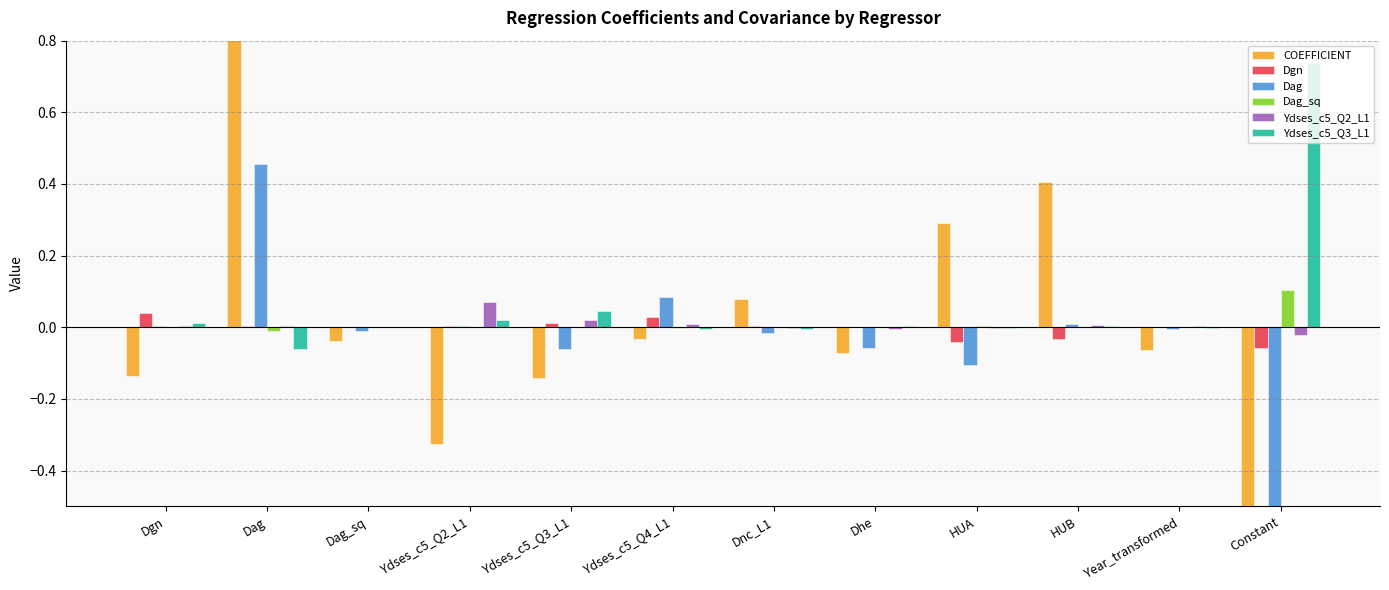

What is the average value of the Ydses_c5_Q3_L1 series?

0.1